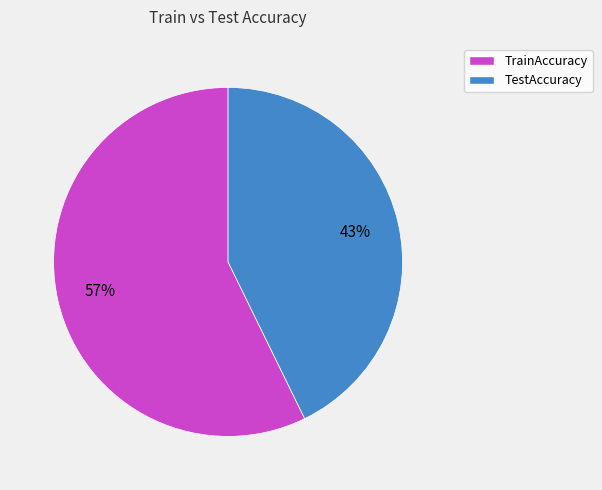

Combined, do TestAccuracy and TrainAccuracy account for over 50%?

Yes